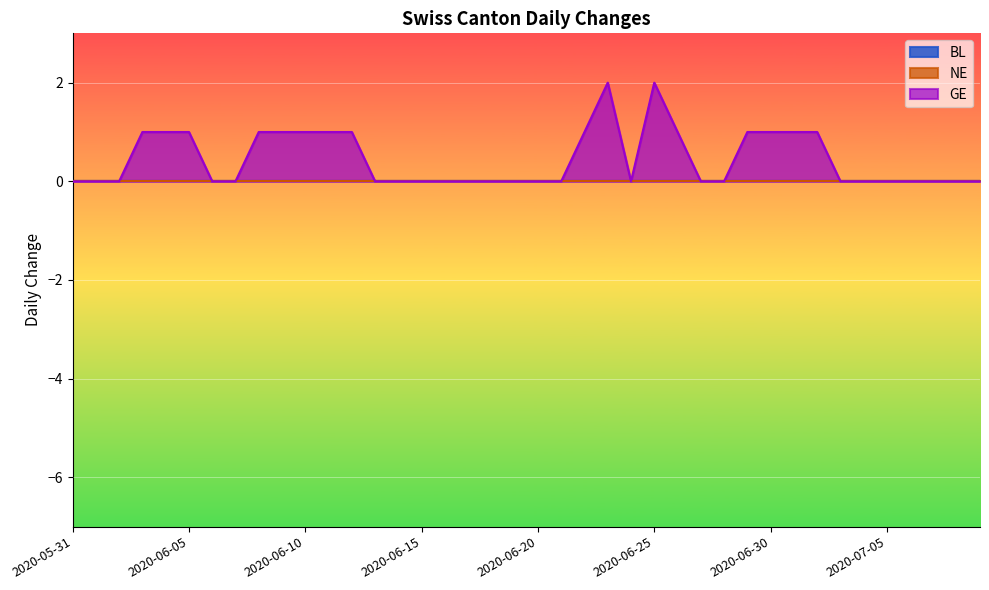

How many values in the GE series exceed 0?

16